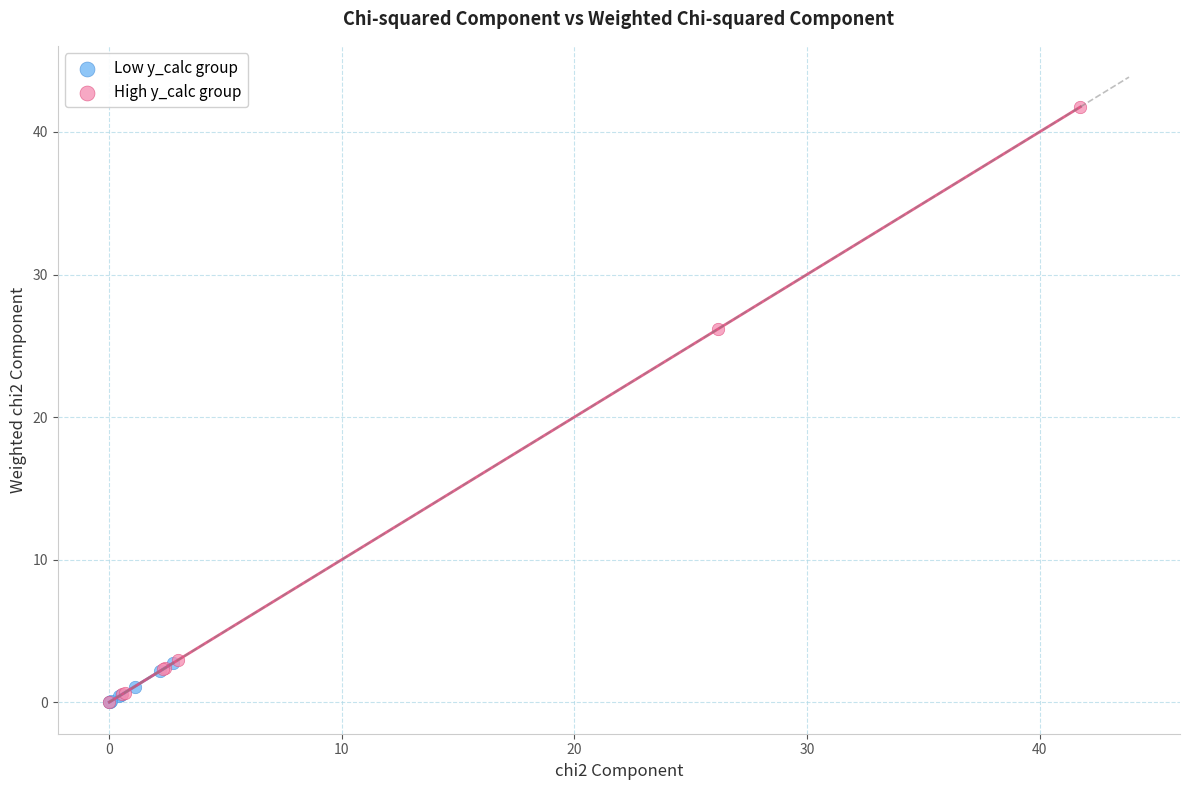

Which series contains the highest Y value?

High y_calc group